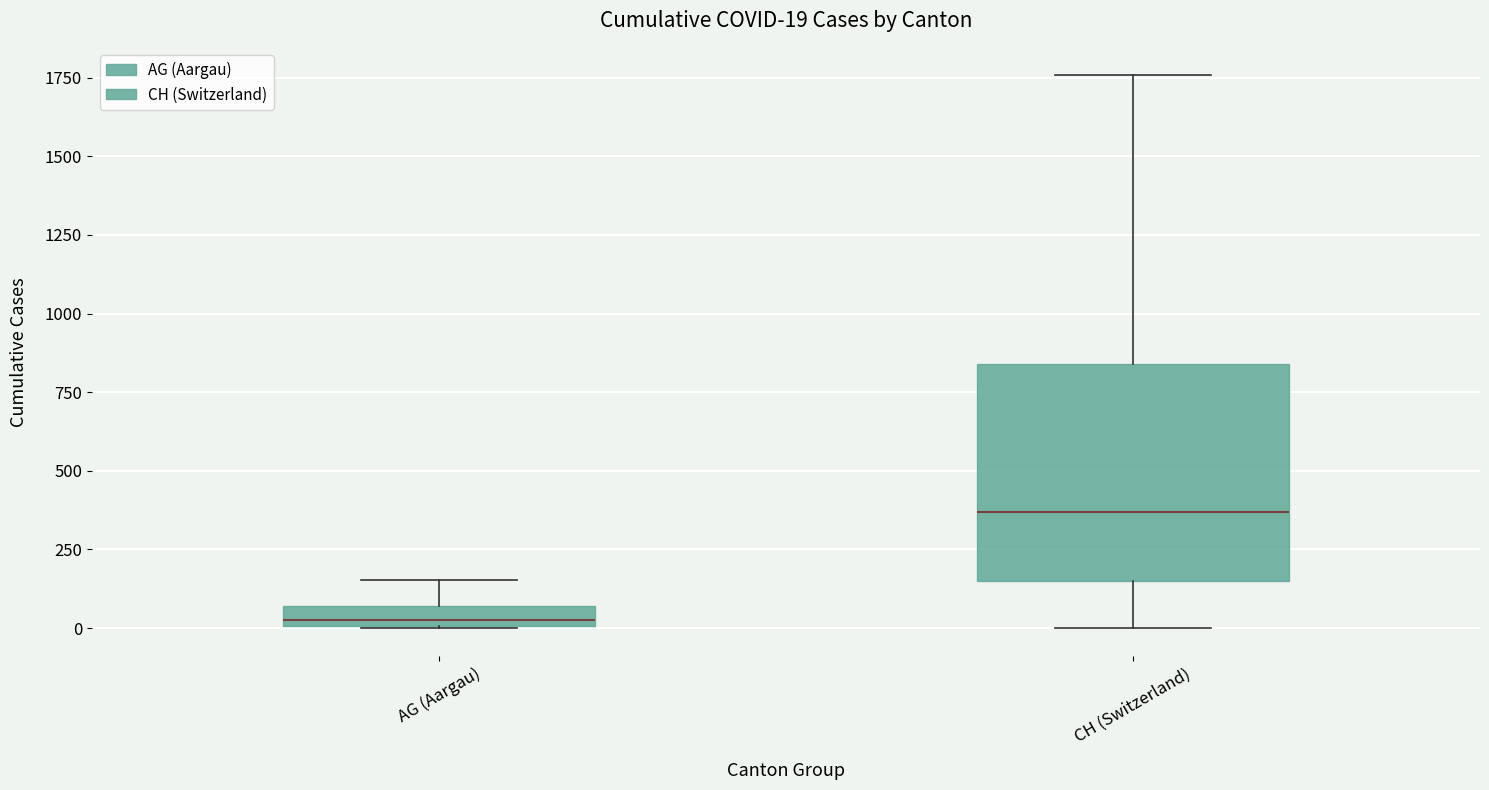

Comparing the boxes themselves (not the whiskers), which one is the tallest?

CH (Switzerland)